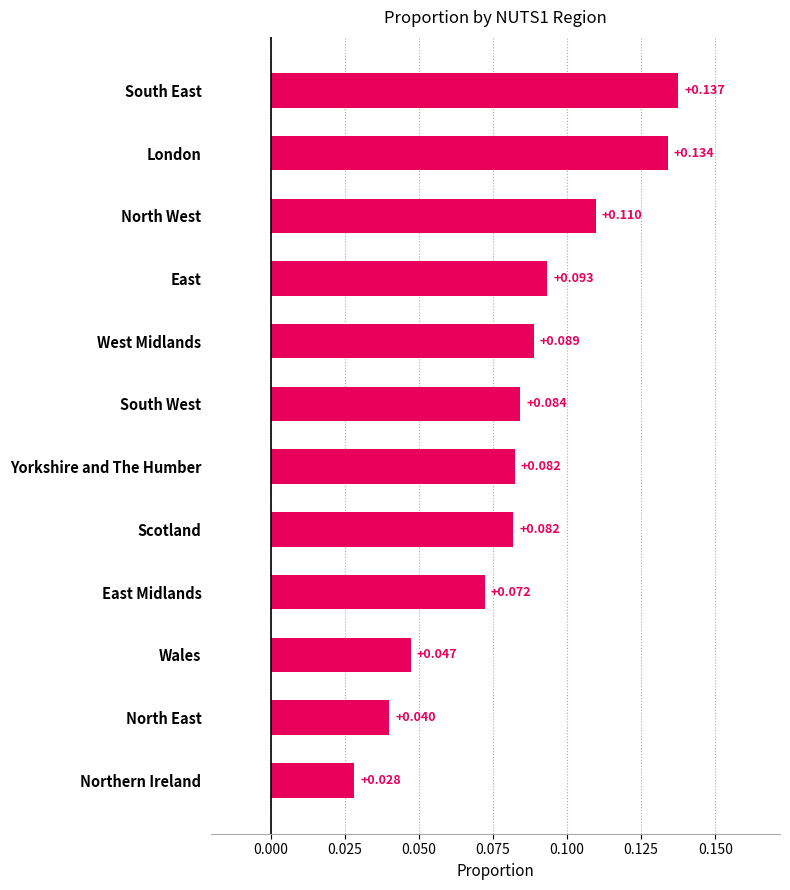

At which category does the chart reach its minimum across all series?

Northern Ireland